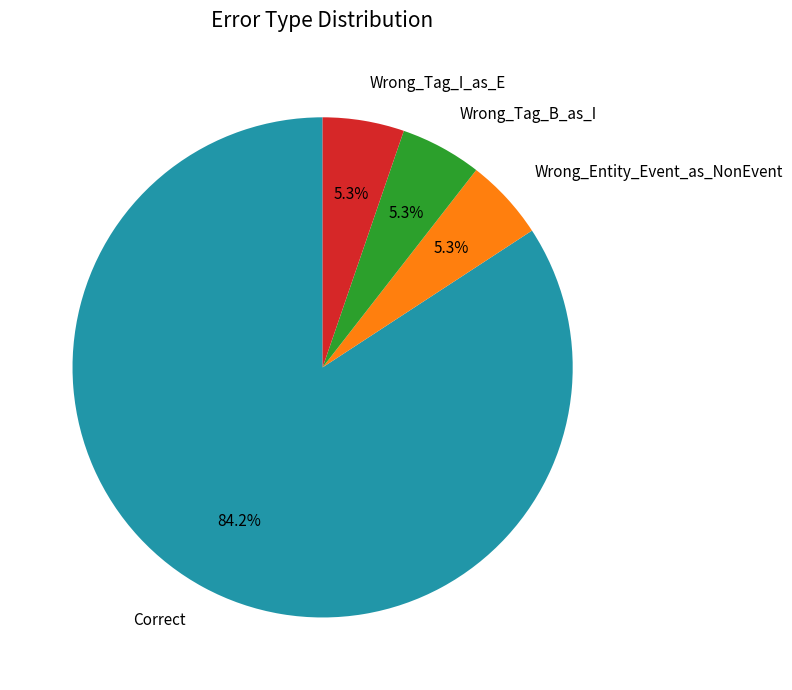

What portion of the pie excludes Wrong_Entity_Event_as_NonEvent?

94.7%